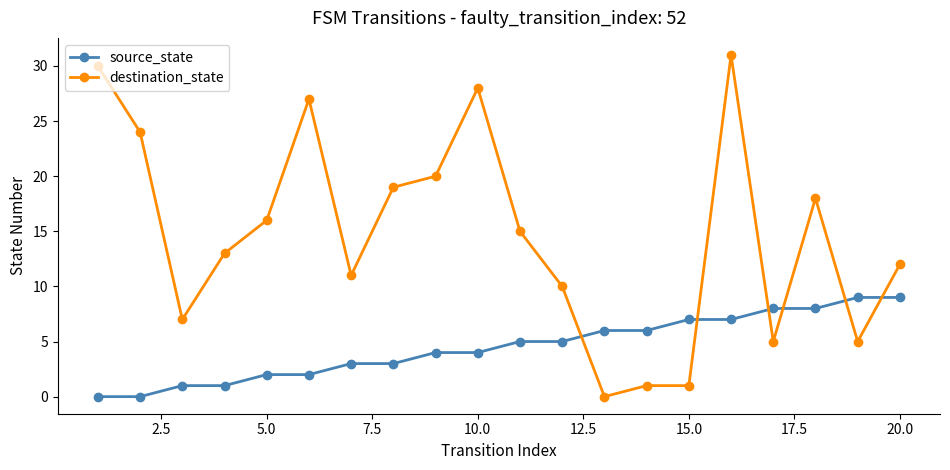

Reading right to left, transcribe all the data shown in this chart.

source_state: 9	9	8	8	7	7	6	6	5	5	4	4	3	3	2	2	1	1	0	0
destination_state: 12	5	18	5	31	1	1	0	10	15	28	20	19	11	27	16	13	7	24	30